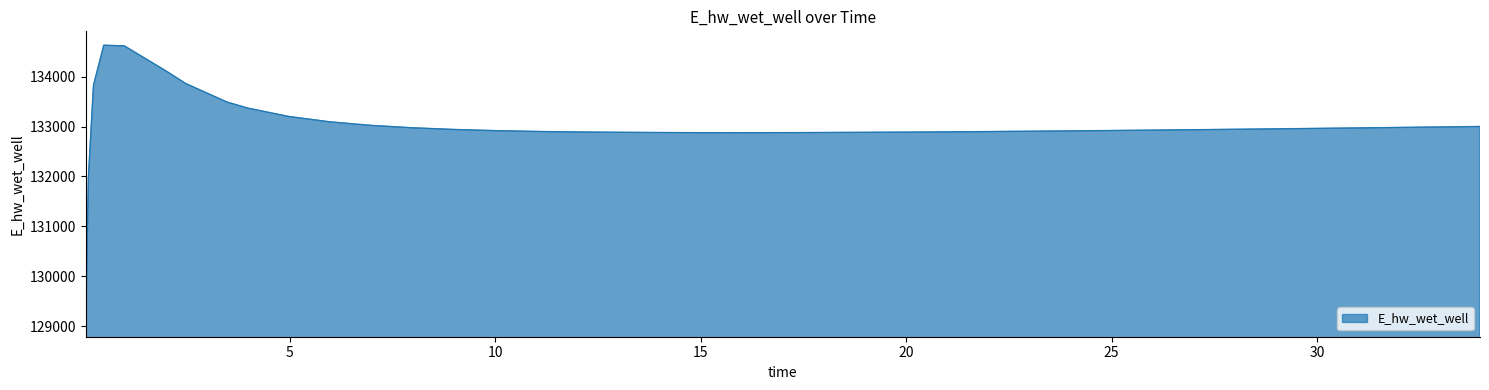

What is the greatest value displayed?

134628.0